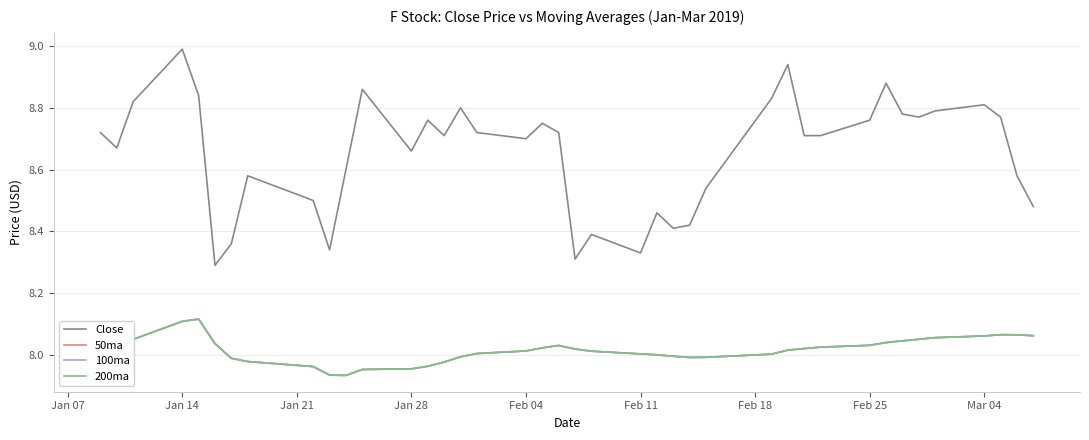

True or false: 200ma and Close cross at least once.

False